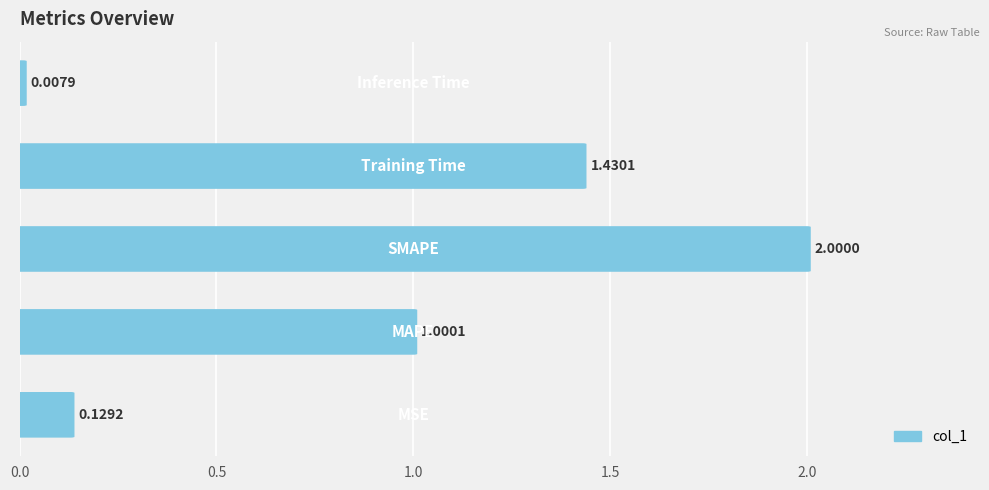

What is the difference between the values at 0.0 and 1.5?

1.3